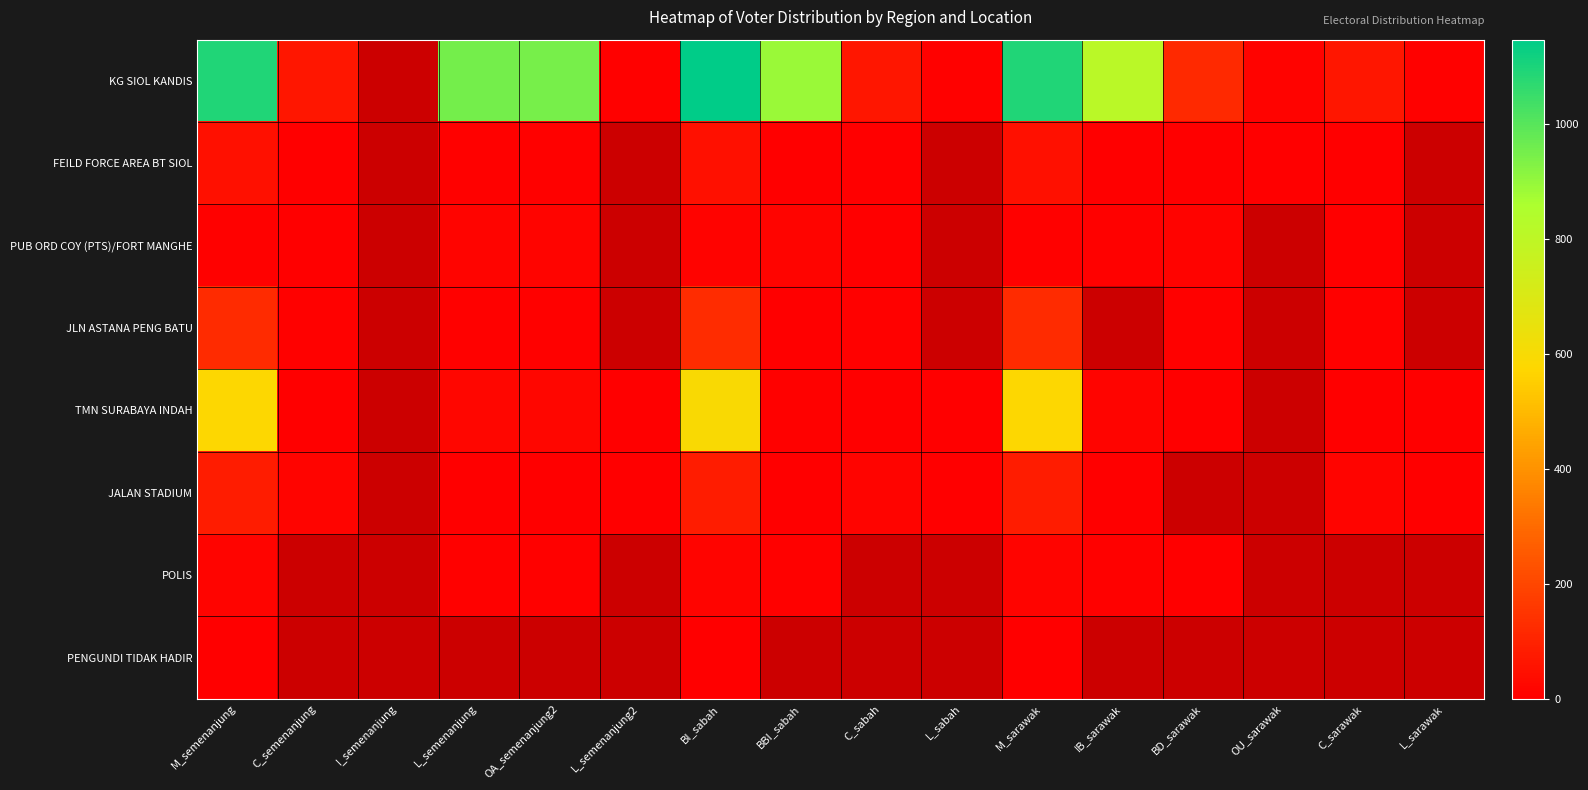

What is the smallest value displayed?

1.0